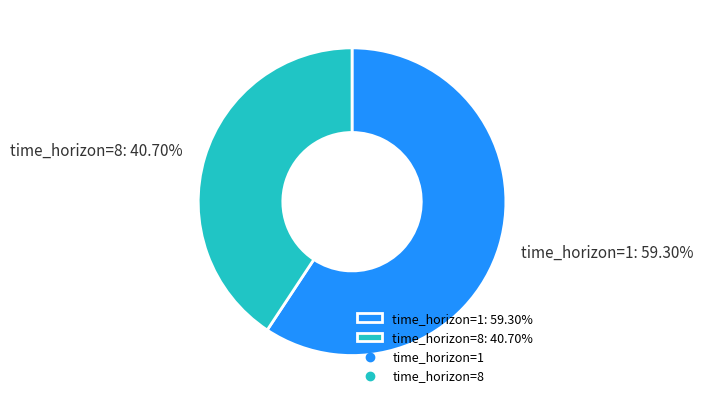

Between time_horizon=1: 59.30% and time_horizon=8: 40.70%, which is larger?

time_horizon=1: 59.30%